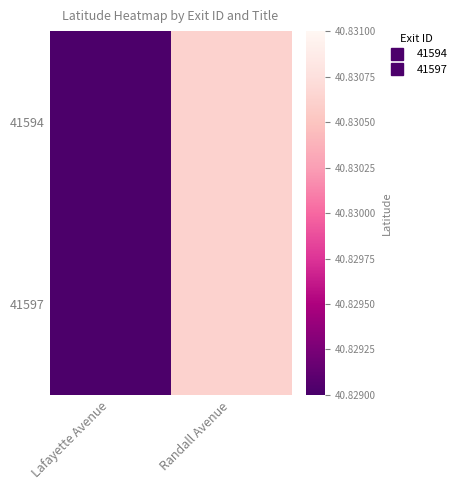

Which series changed the most between Lafayette Avenue and Randall Avenue?

41594